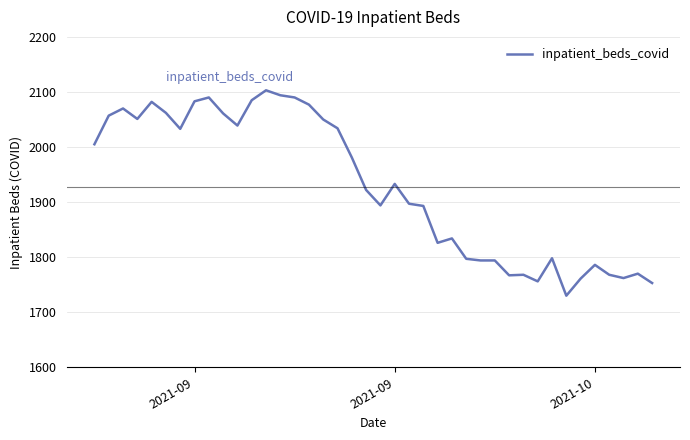

How many series are shown in this chart?

1